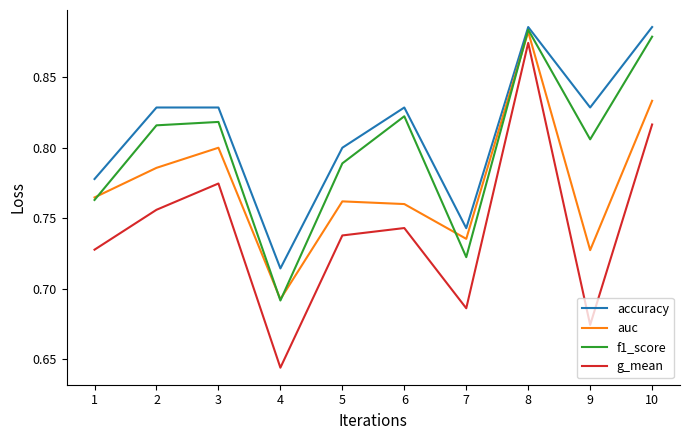

What are all the series names shown in the legend?

accuracy, auc, f1_score, g_mean